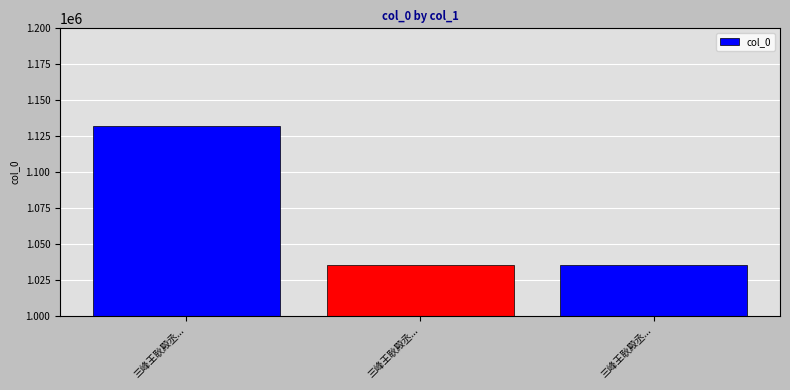

Read the value at 三峰王耿殿丞..., to the nearest 10.

1035500